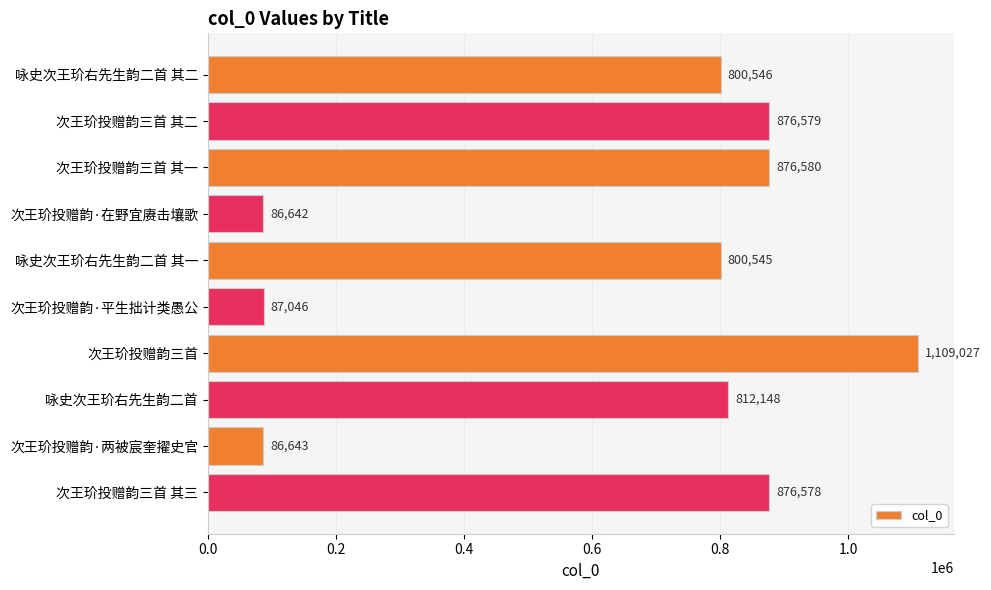

Rank the categories by value from lowest to highest.

次王玠投赠韵·在野宜赓击壤歌, 次王玠投赠韵·两被宸奎擢史官, 次王玠投赠韵·平生拙计类愚公, 咏史次王玠右先生韵二首 其一, 咏史次王玠右先生韵二首 其二, 咏史次王玠右先生韵二首, 次王玠投赠韵三首 其三, 次王玠投赠韵三首 其二, 次王玠投赠韵三首 其一, 次王玠投赠韵三首